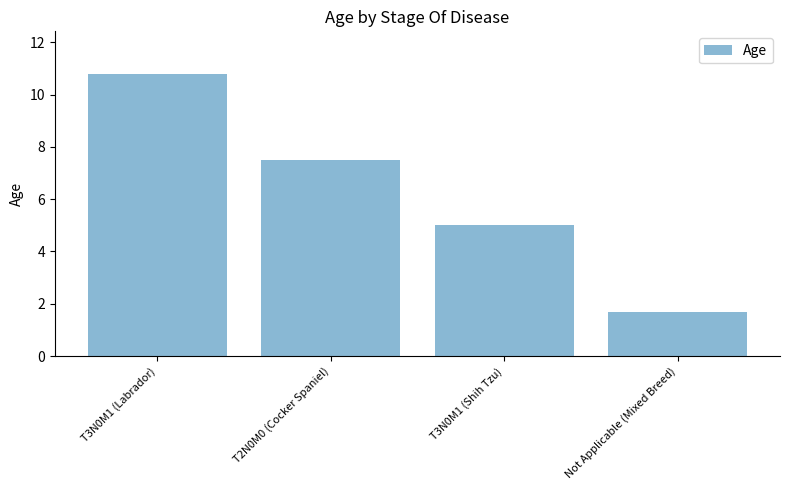

Are the bars horizontal?

No